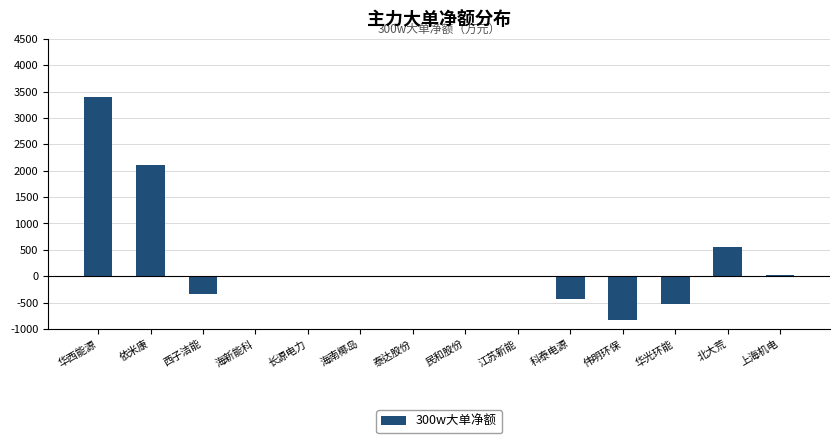

What is the approximate value at 科泰电源?

-432.0